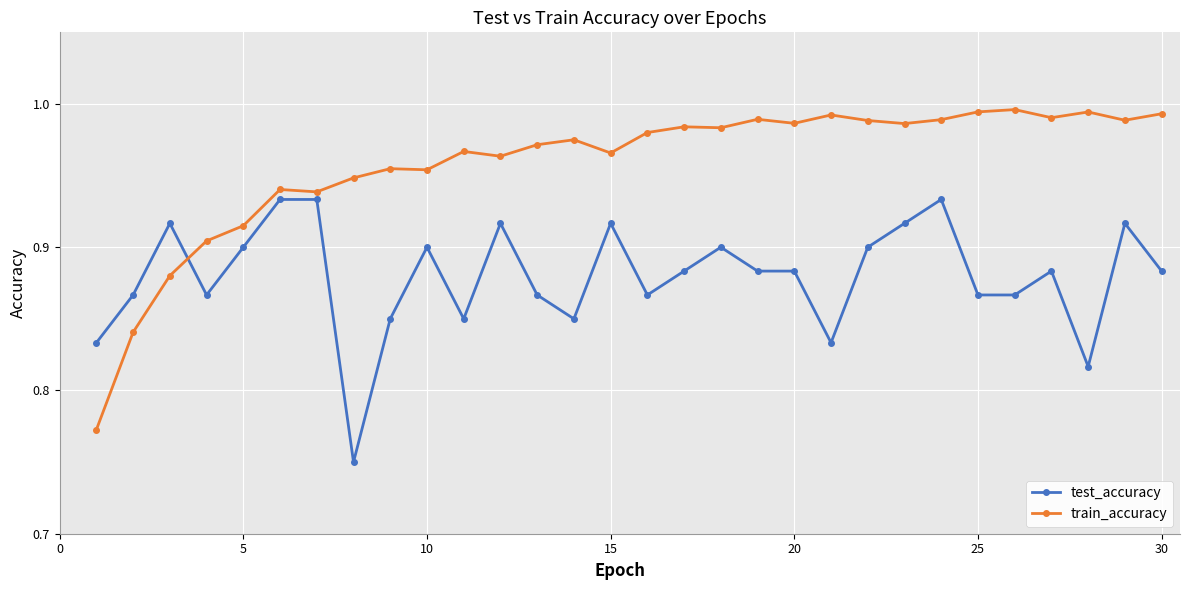

What is the sum of all train_accuracy values?

28.7